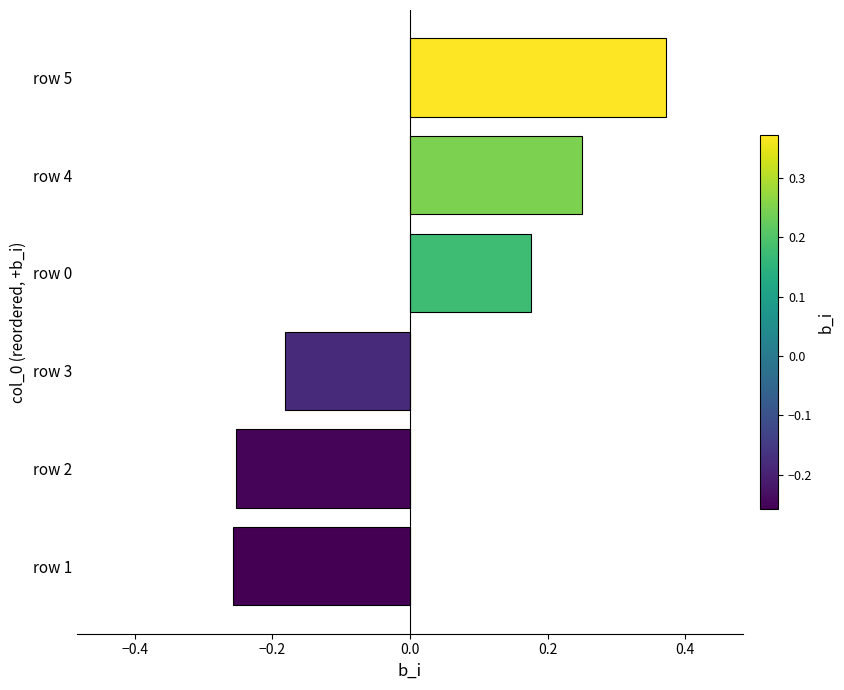

How many values are below zero?

3